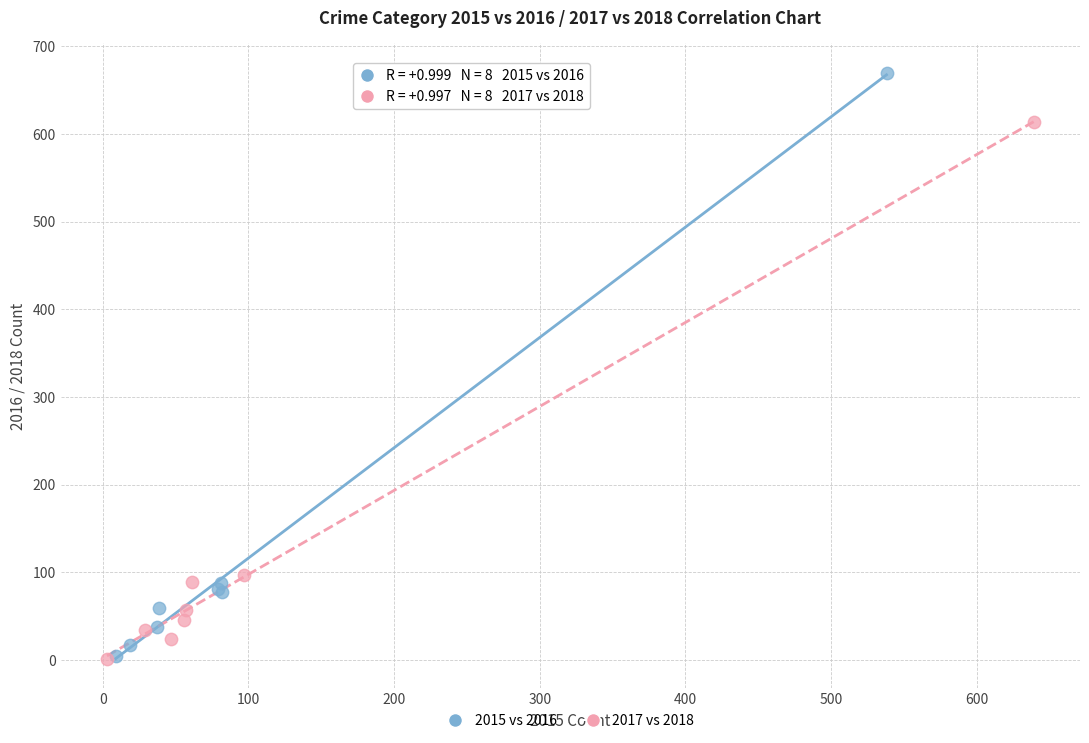

Which series has the widest spread of Y values?

2015 vs 2016